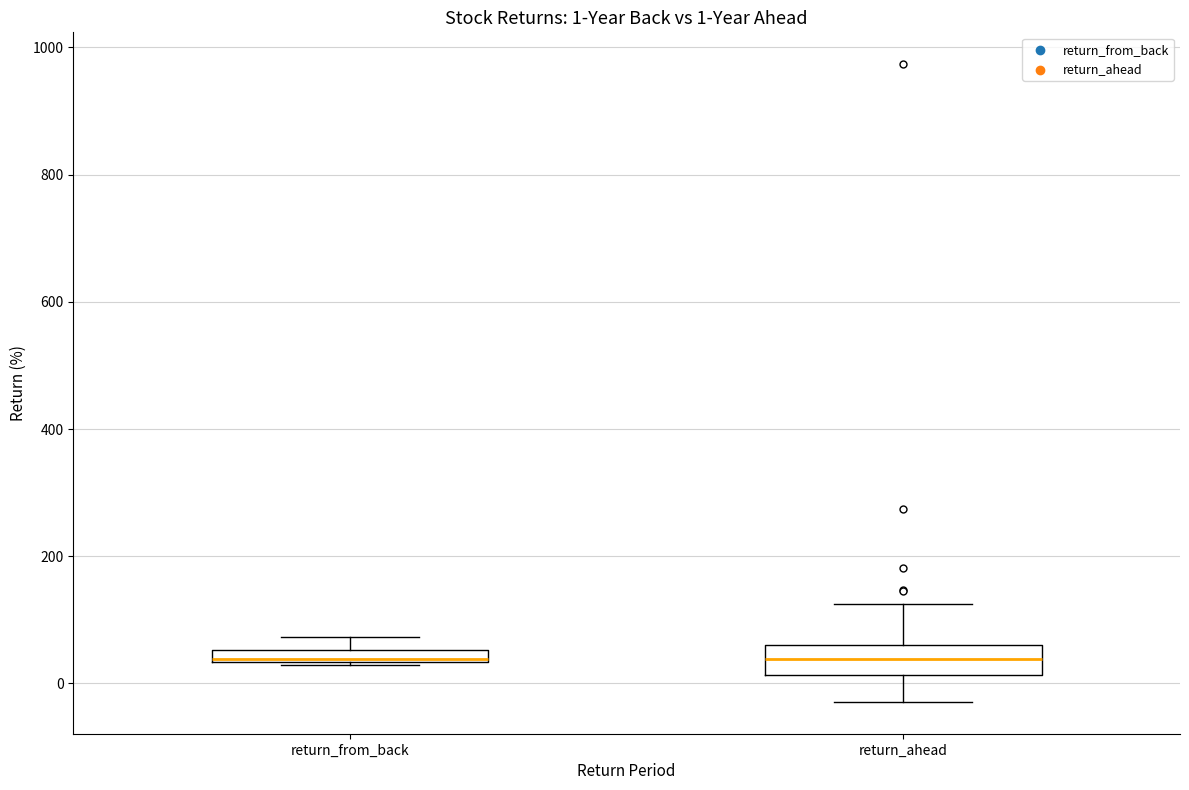

Which box is the tallest, from its lower edge to its upper edge?

return_ahead